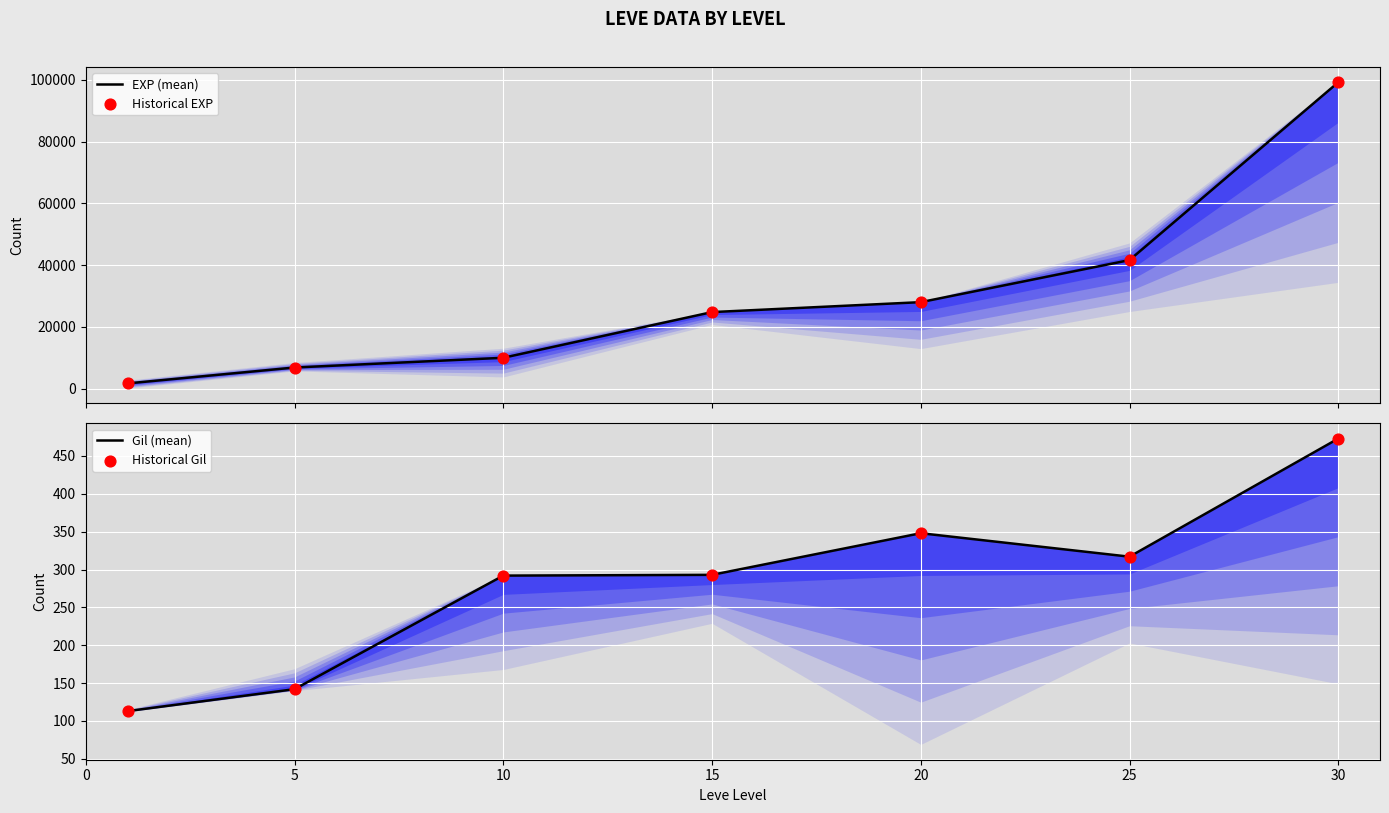

Is the value of Historical EXP at 10 greater than the value of EXP (mean) at 5?

Yes